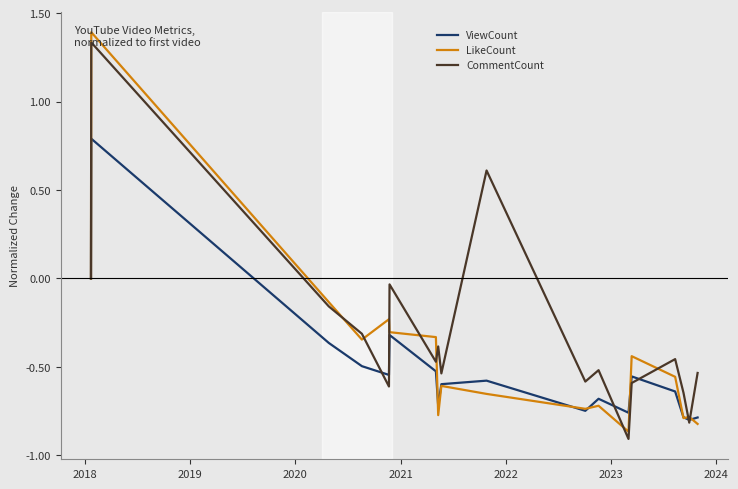

Which series has the widest spread of values?

LikeCount